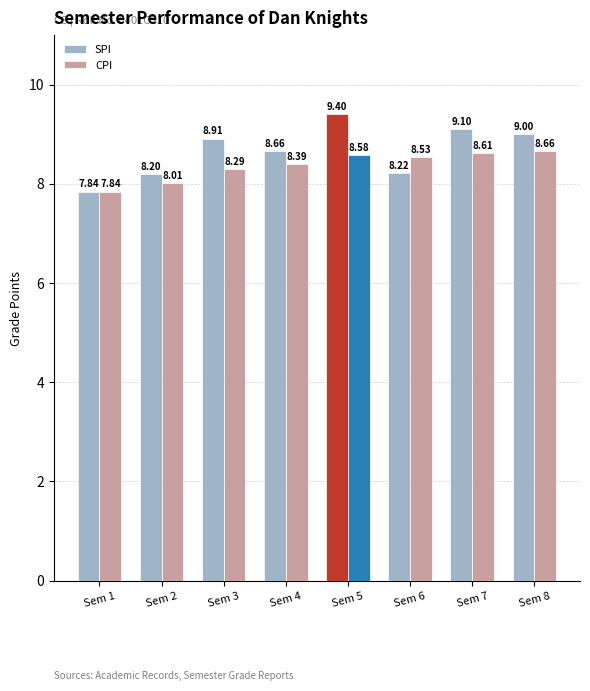

At which label does SPI reach its minimum?

Sem 1